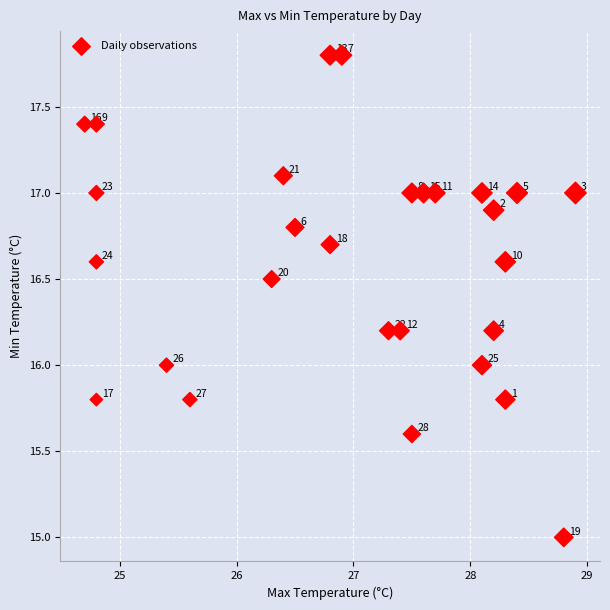

What Y value in the scatter plot is closest to 16?

16.0